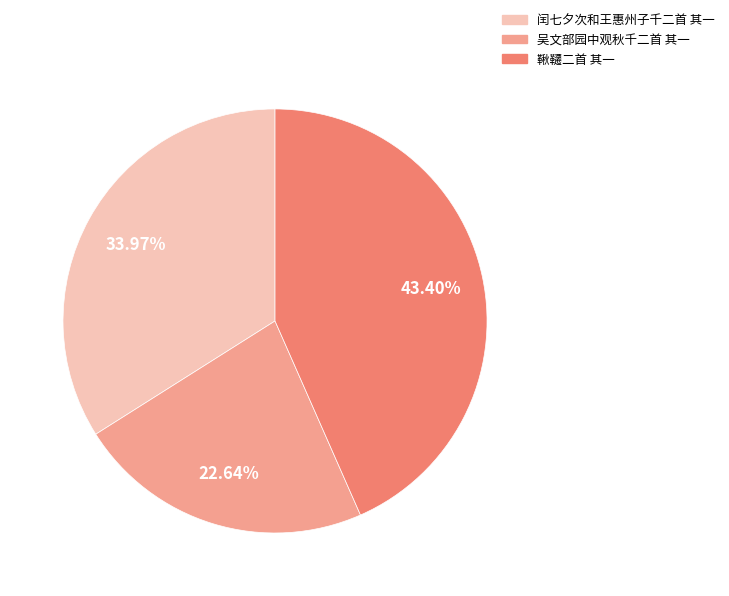

Is the sum of 闰七夕次和王惠州子千二首 其一 and 鞦韆二首 其一 greater than half?

Yes